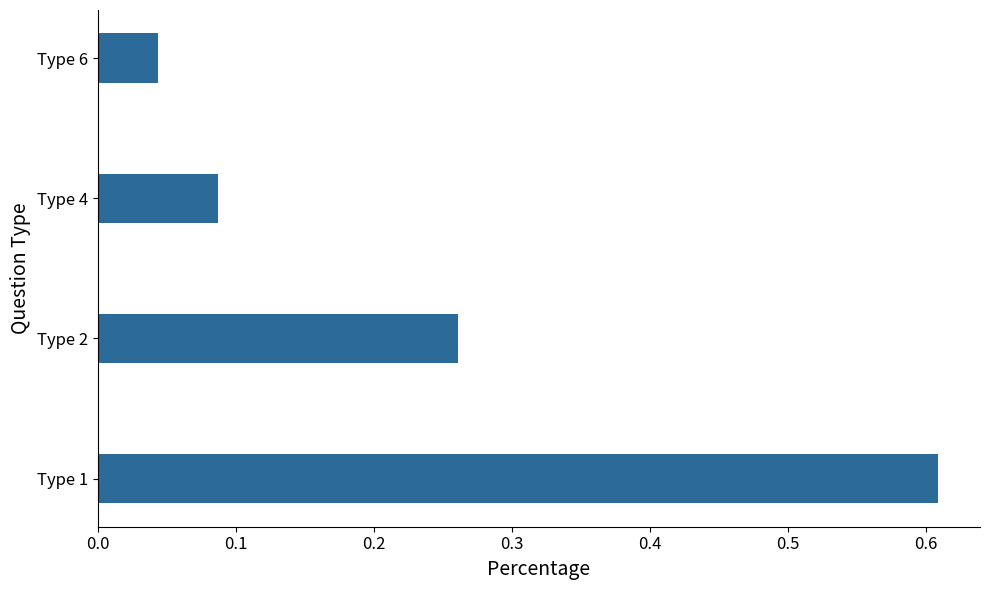

Which label corresponds to the smallest value in the chart?

Type 6